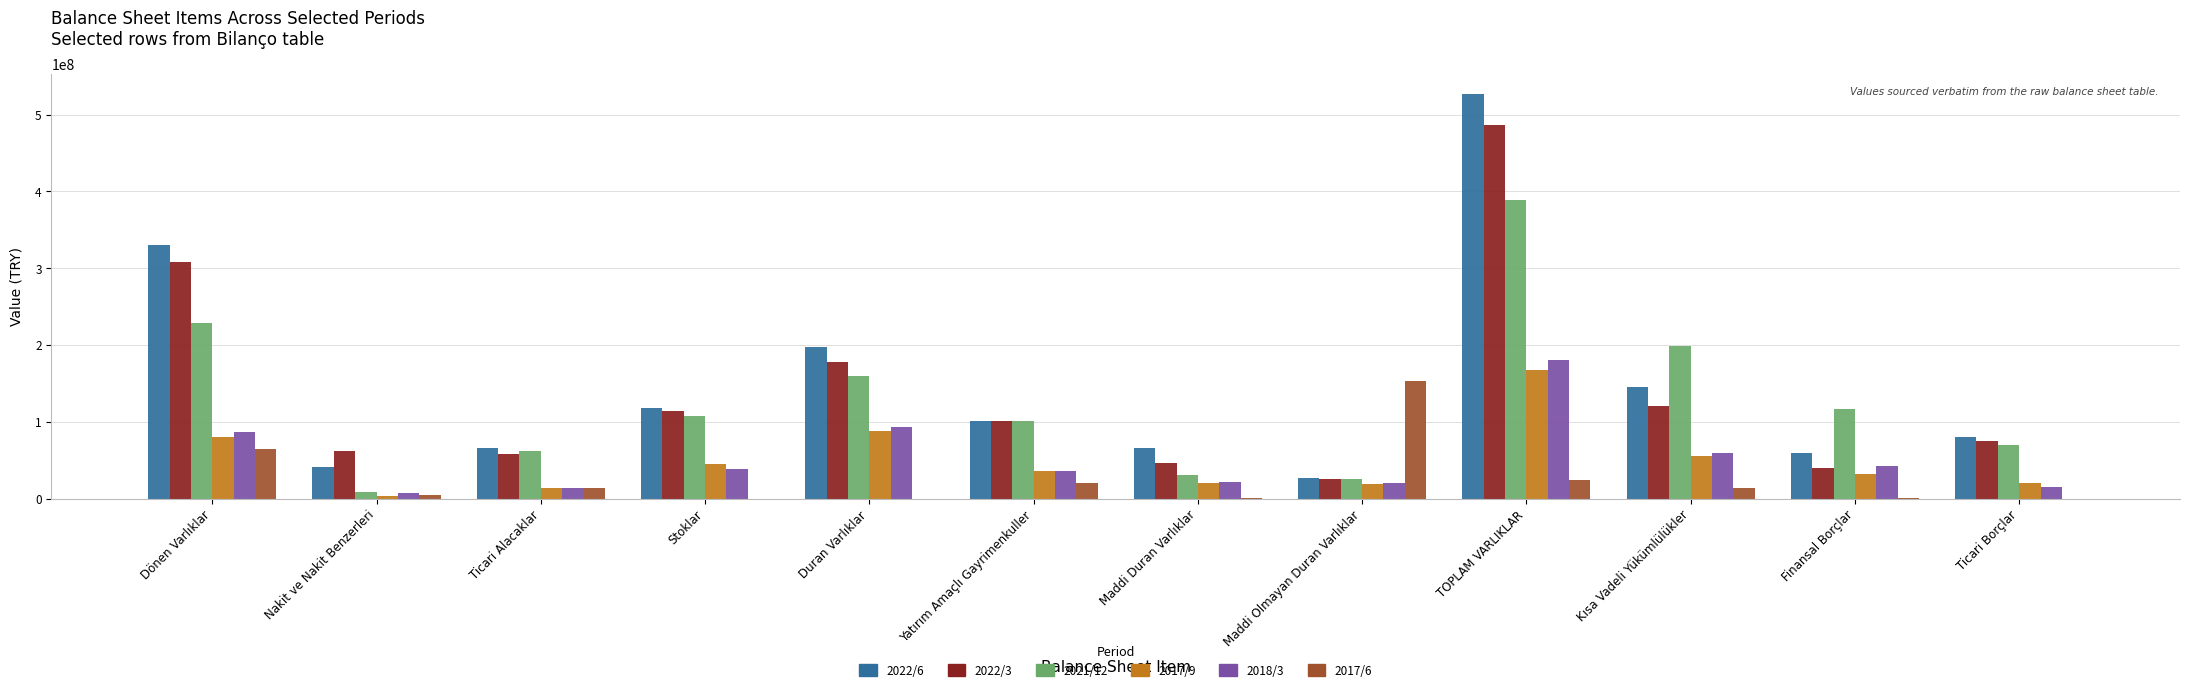

Between Yatırım Amaçlı Gayrimenkuller and Ticari Borçlar, which series saw the biggest shift?

2021/12